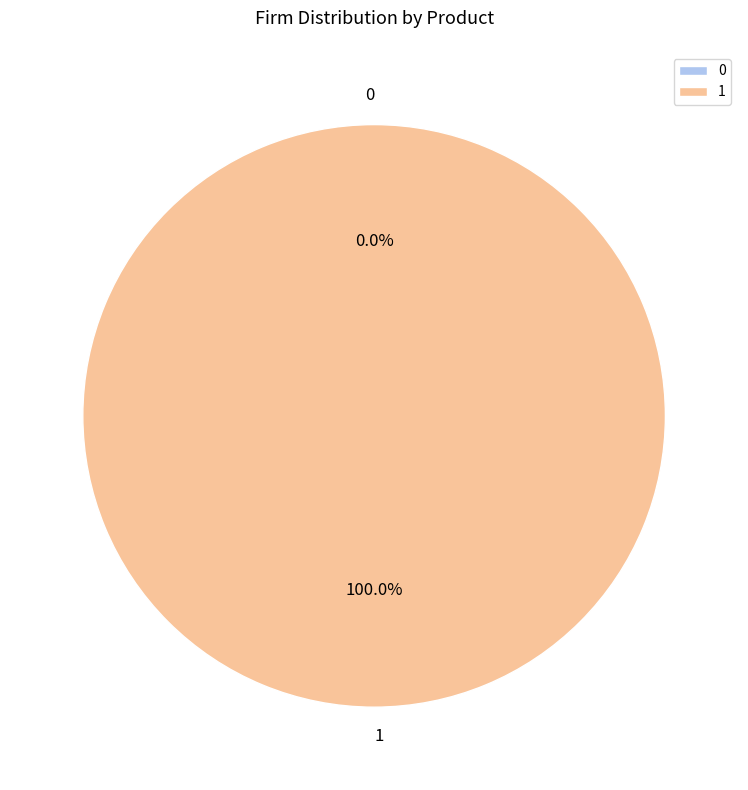

True or false: 1 accounts for 94% of the total.

False